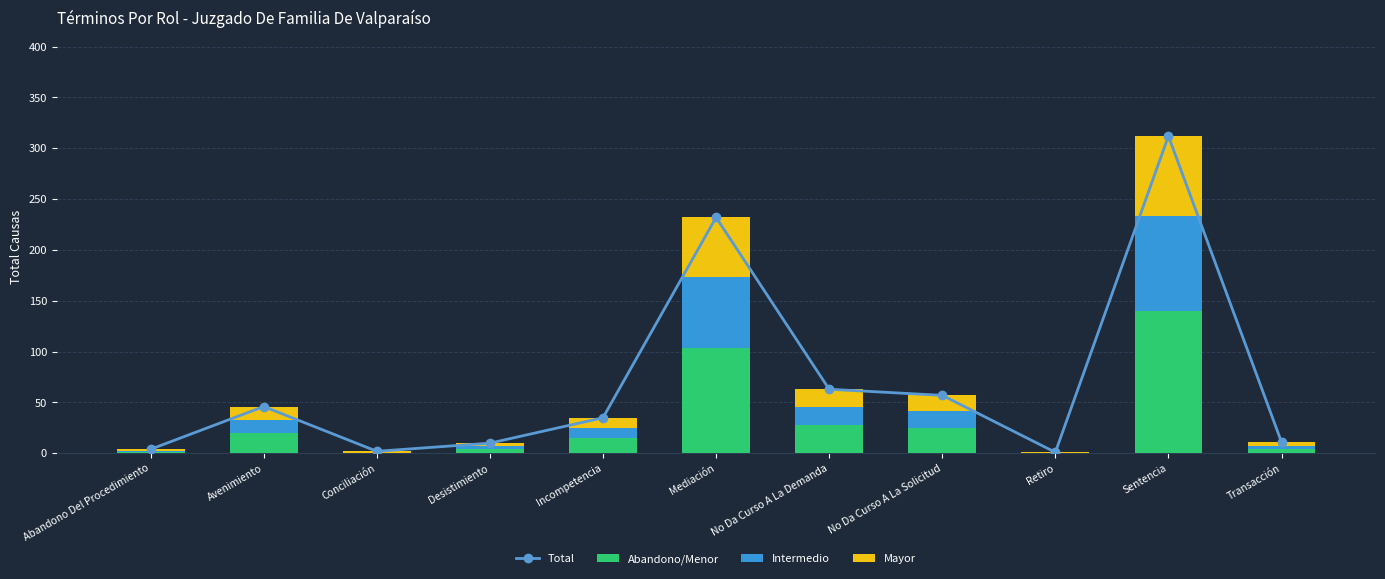

What is the spread (max minus min) of values at Conciliación?

2